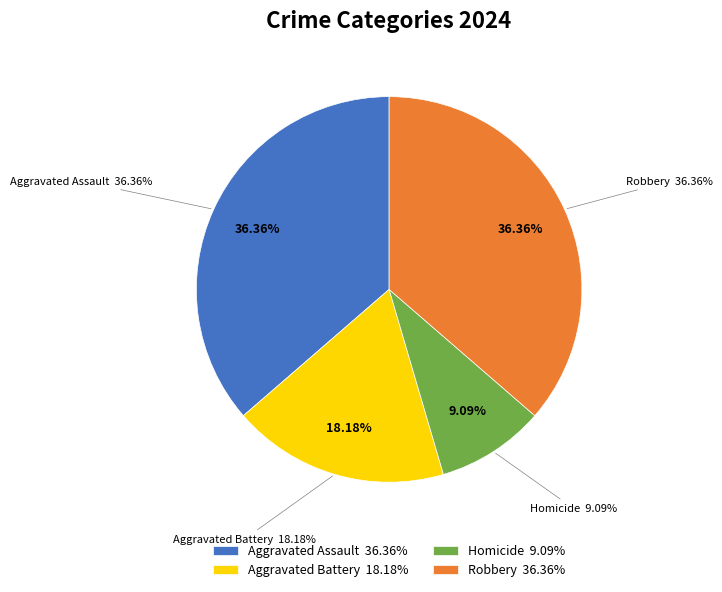

To the nearest percent, what percentage of the pie is Homicide?

9%